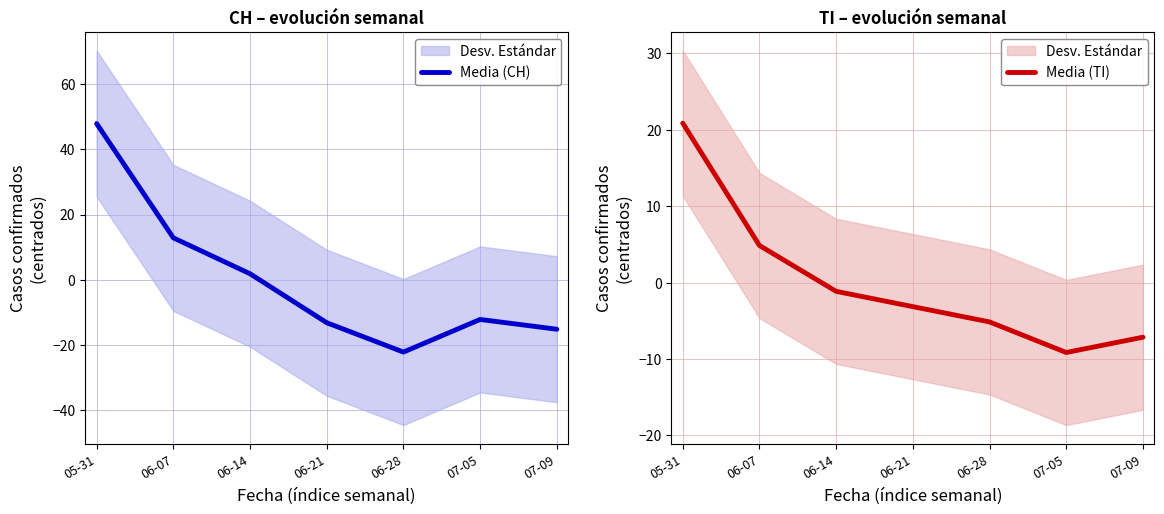

What is the label of the 2nd point from the left?

06-07